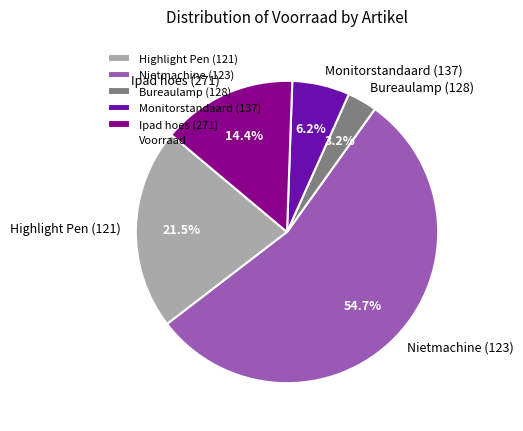

How many slices are in this pie chart?

5